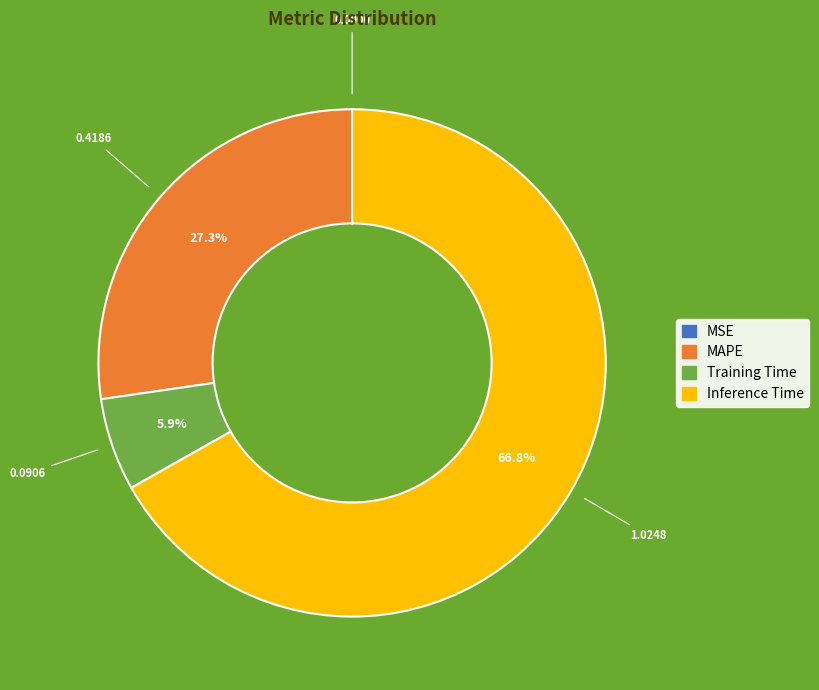

Which category has the biggest portion of the pie?

Inference Time